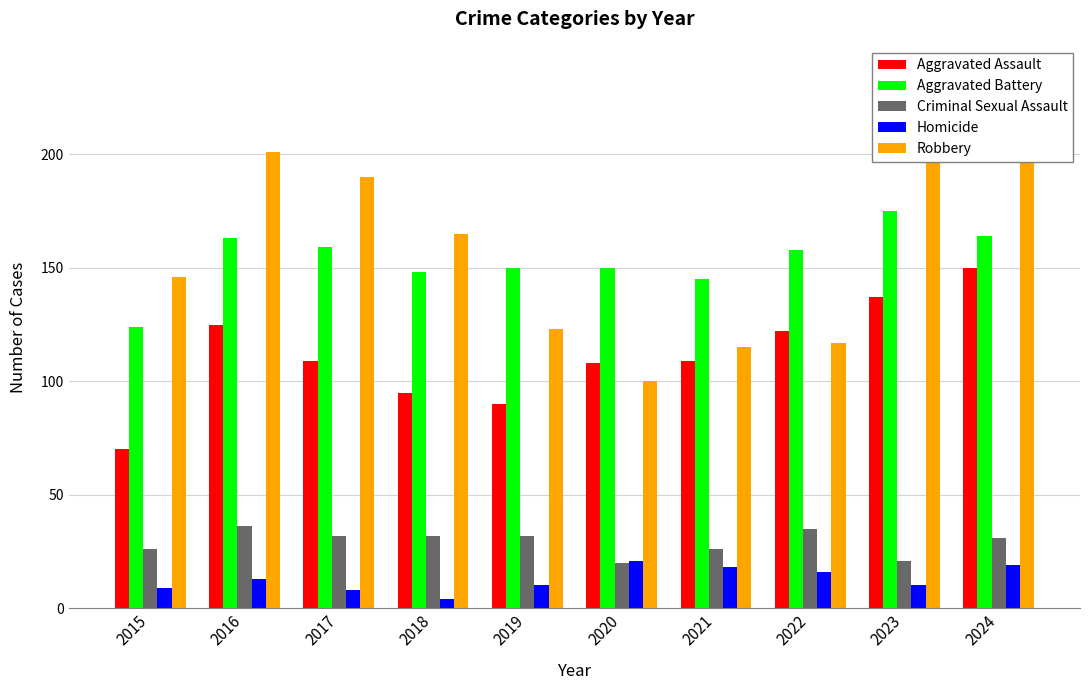

What is the sum of all Criminal Sexual Assault values?

291